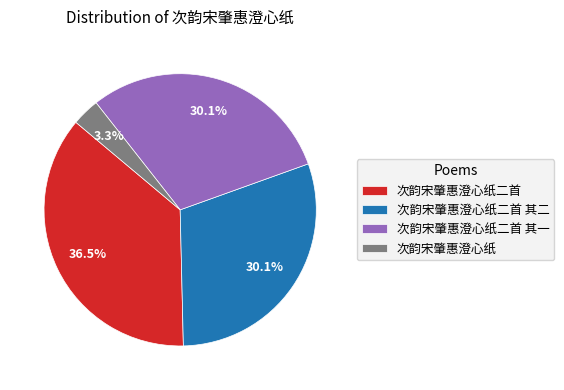

Which category has the smallest portion of the pie?

次韵宋肇惠澄心纸